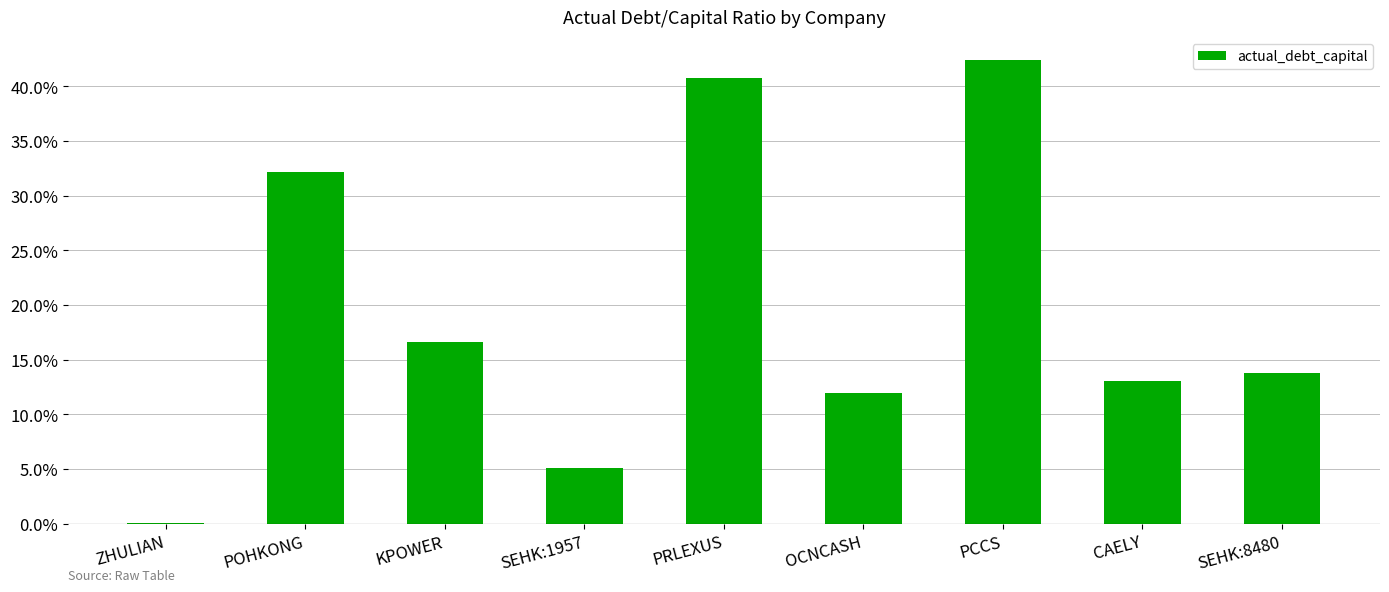

Are the bars horizontal?

No